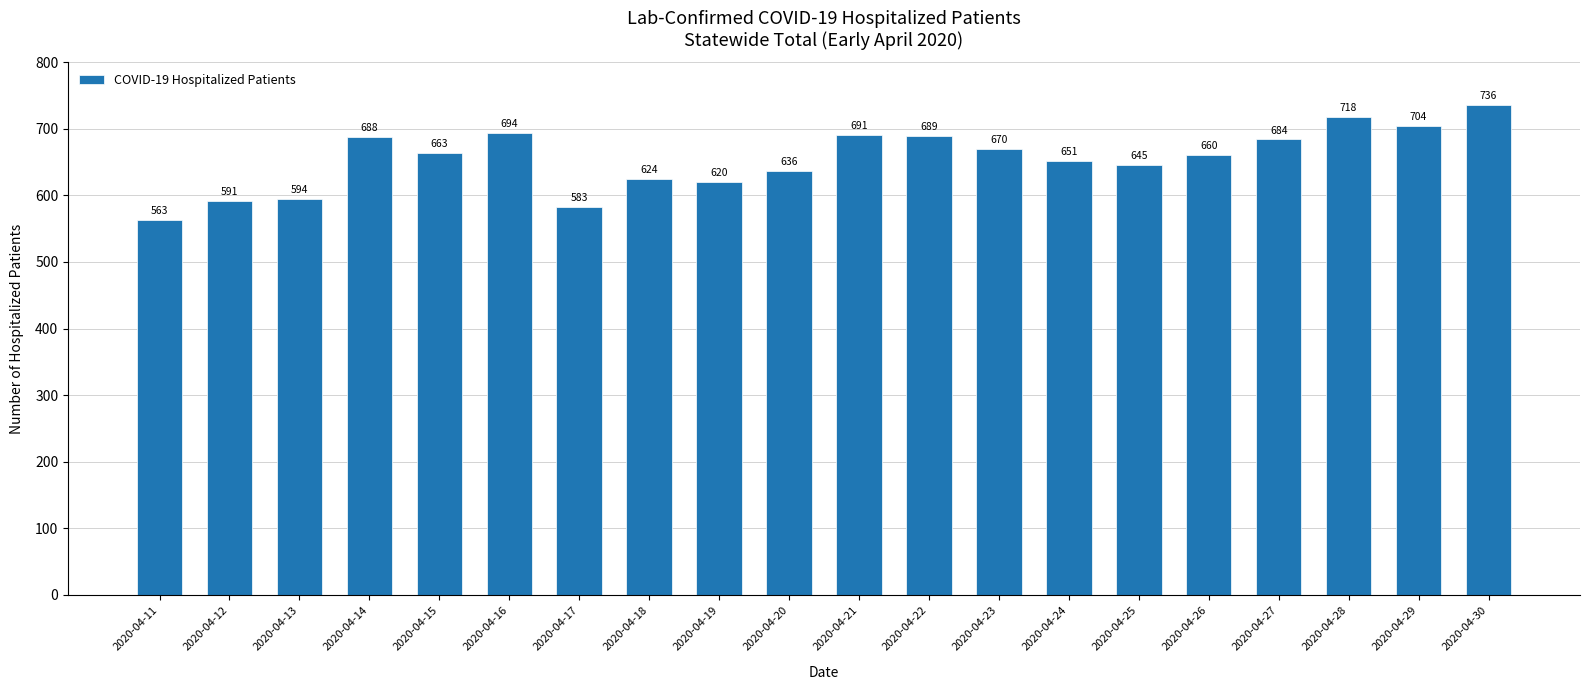

Between 2020-04-26 and 2020-04-23, which is larger?

2020-04-23